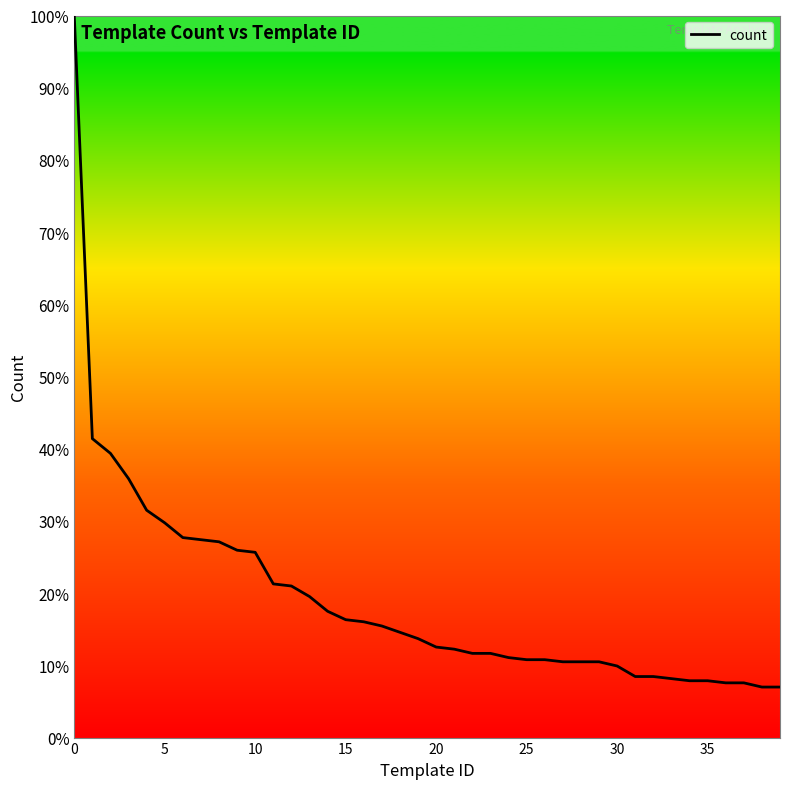

Is this an area chart (filled region under the line)?

No